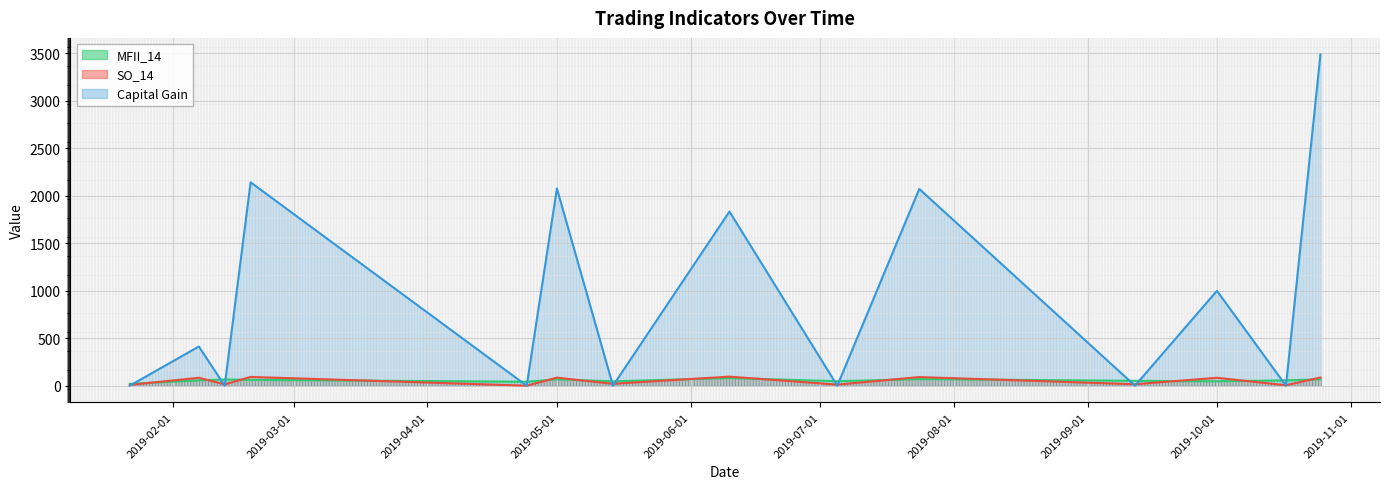

How many values in the Capital Gain series exceed 412?

7